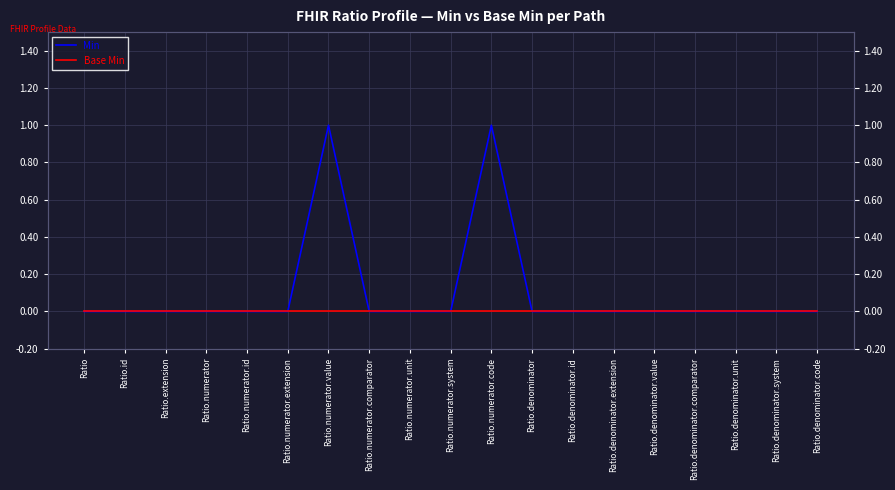

True or false: Base Min has a value of 0 at Ratio.id.

True